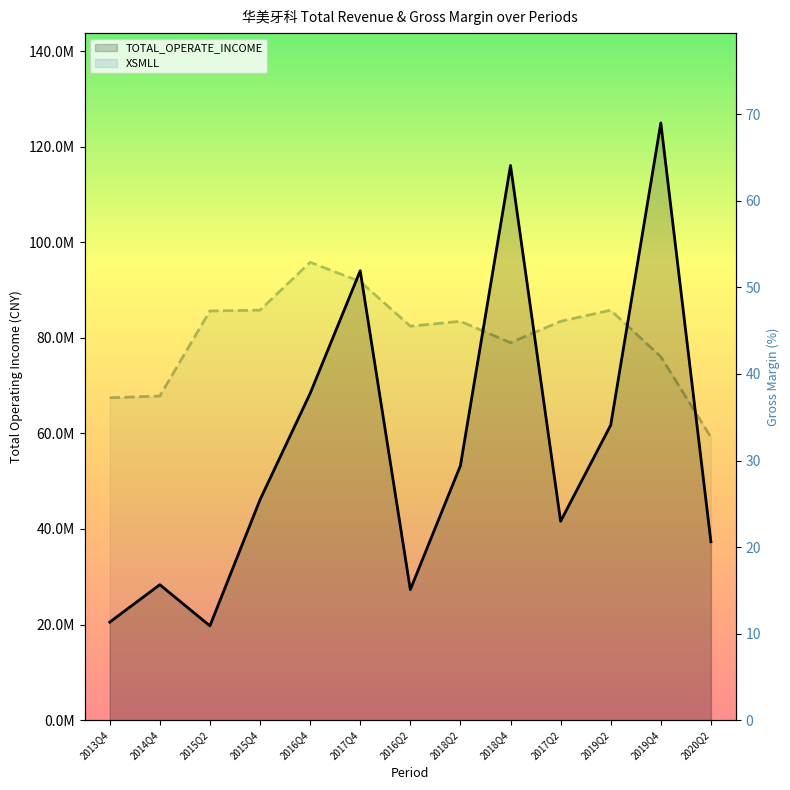

Does the chart have visible grid lines?

No